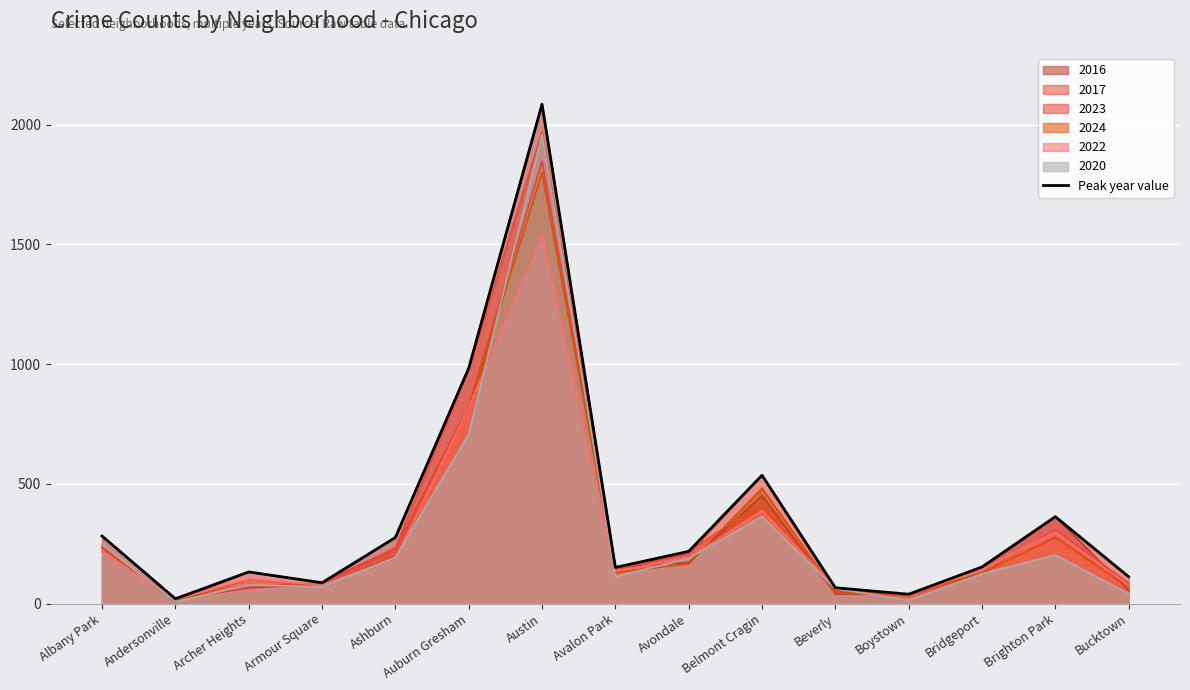

What is the average value?

367